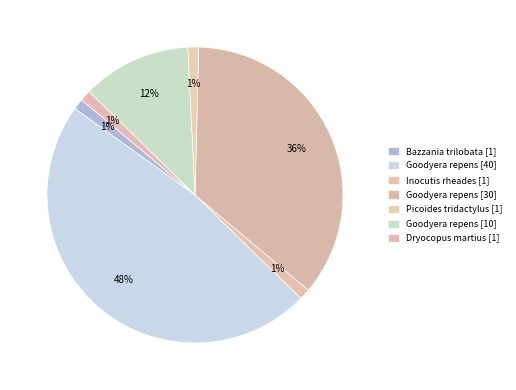

Is there a majority slice in this chart?

No